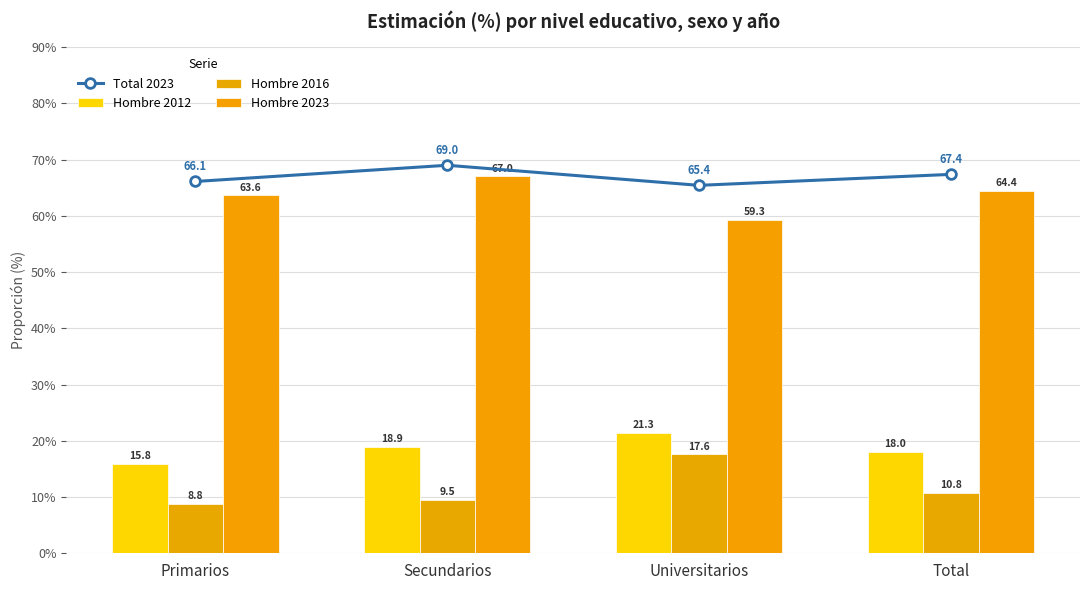

What is the difference between the maximum and minimum values in the Hombre 2016 series?

8.8